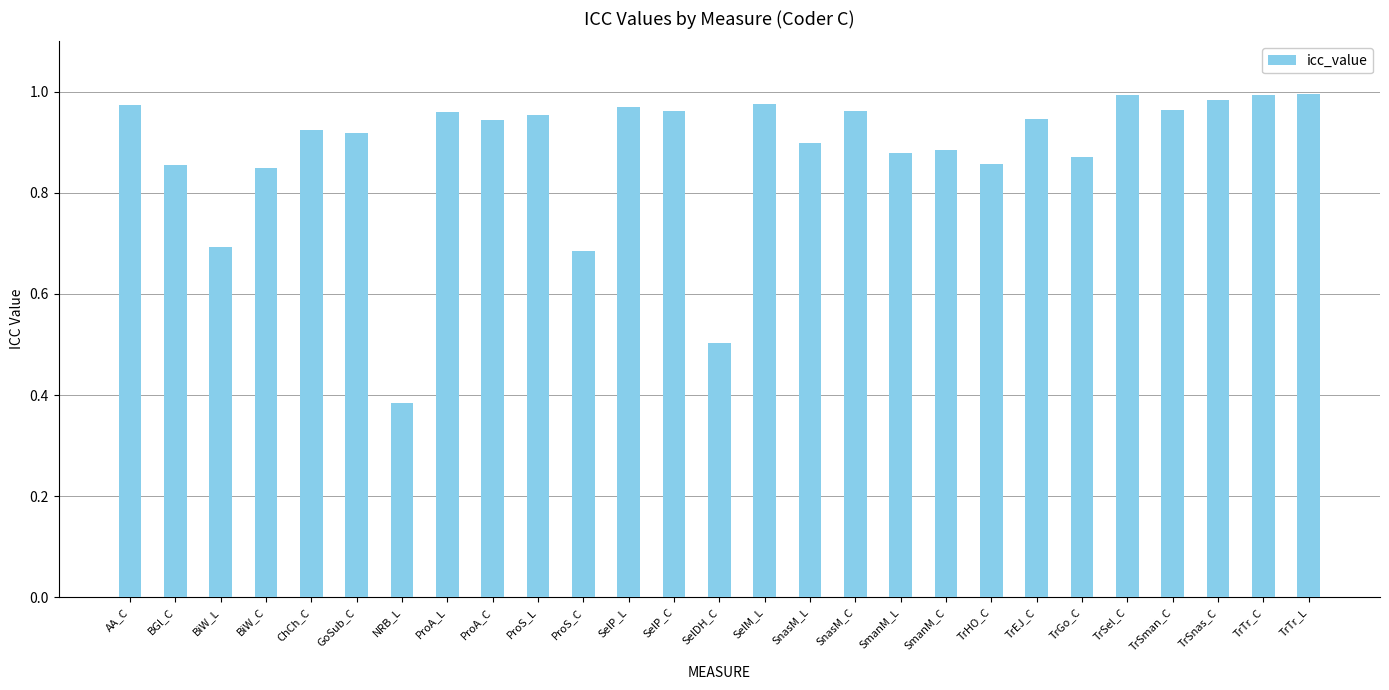

The value at GoSub_C is 0.9. True or false?

True